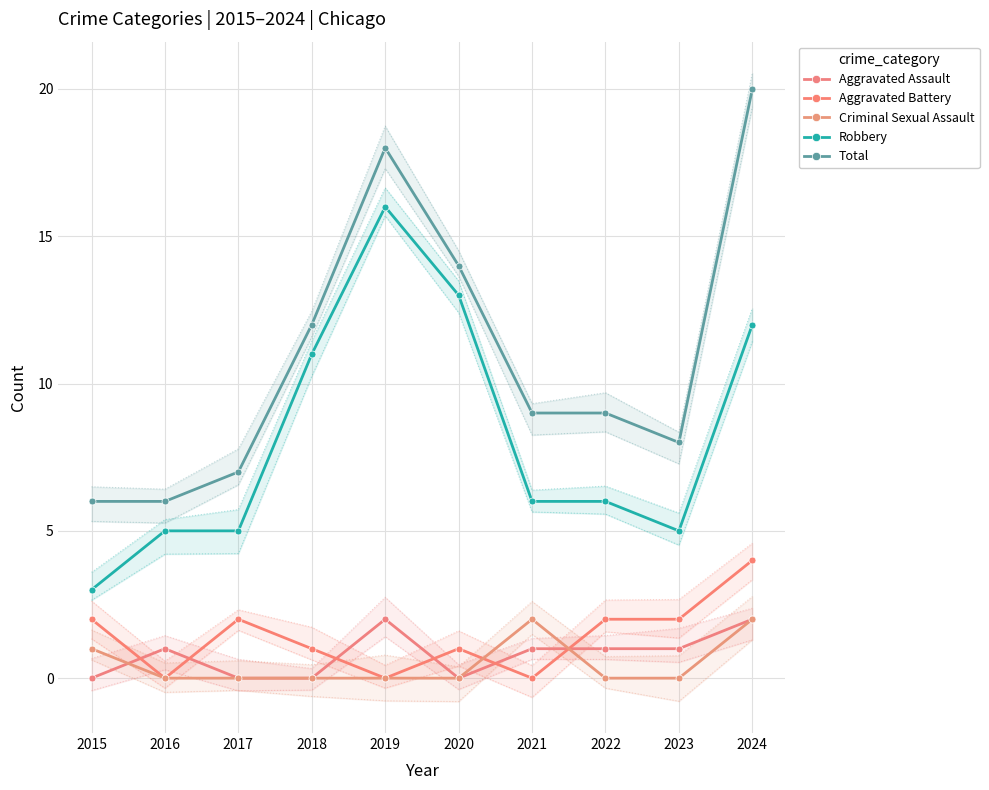

What is the maximum value for Criminal Sexual Assault?

2